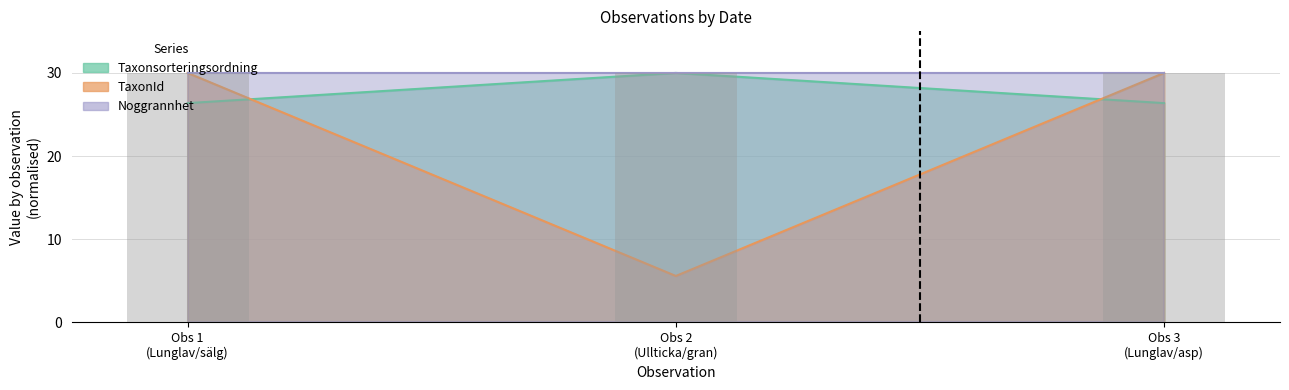

At which label is TaxonId closest to 28?

Obs 1 (Lunglav/sälg)